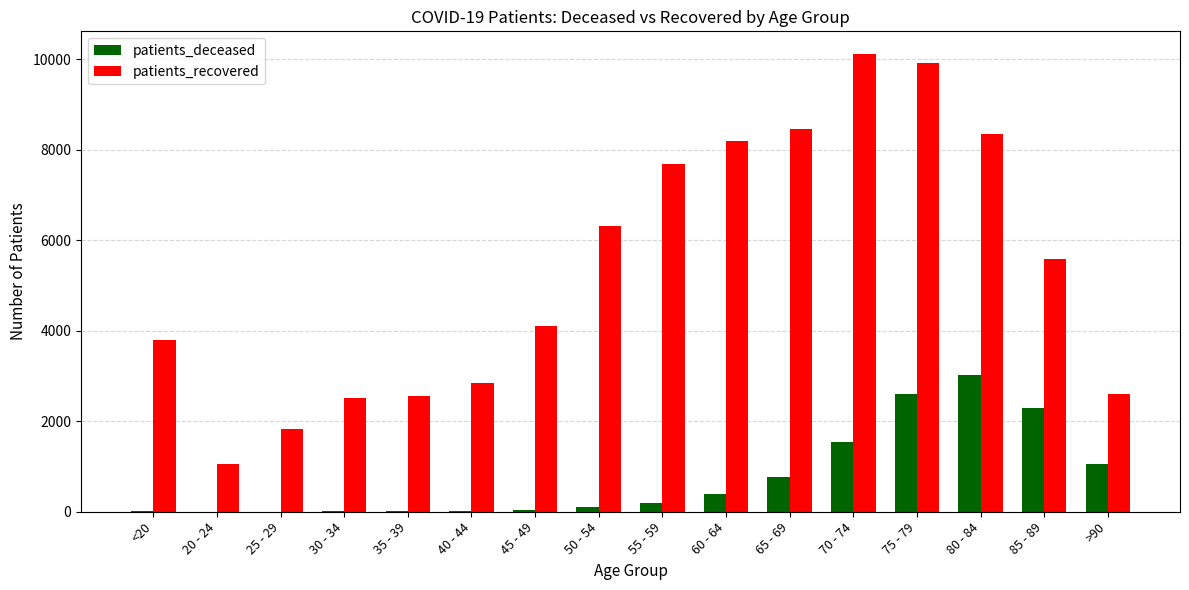

What are all the series names shown in the legend?

patients_deceased, patients_recovered